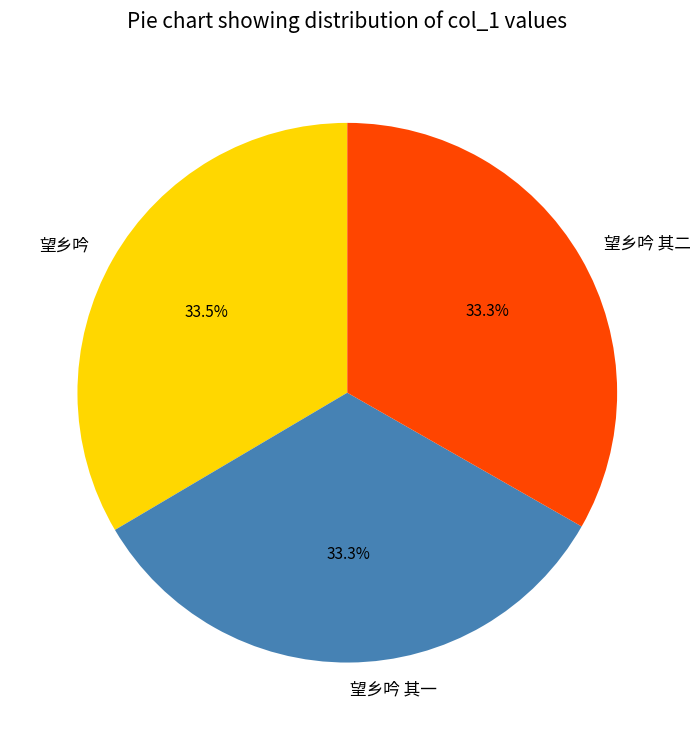

Combined, what portion of the pie is 望乡吟 其二 and 望乡吟?

66.7%